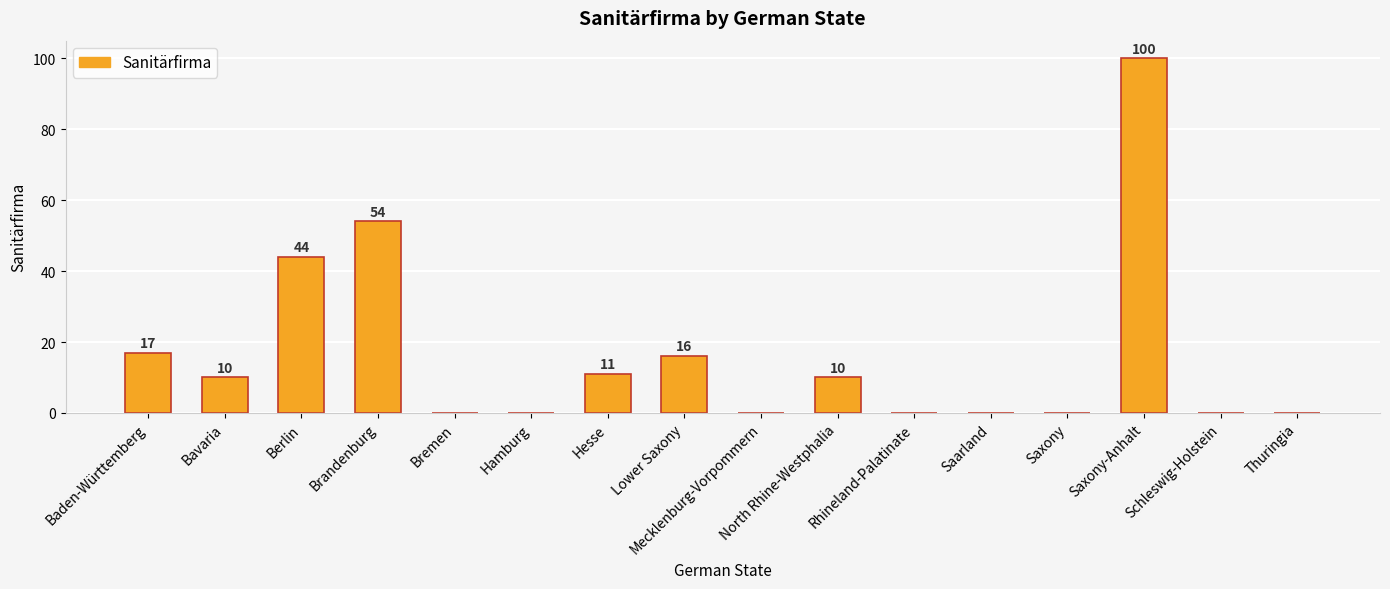

What value does the data have at Brandenburg, to the nearest 10?

50